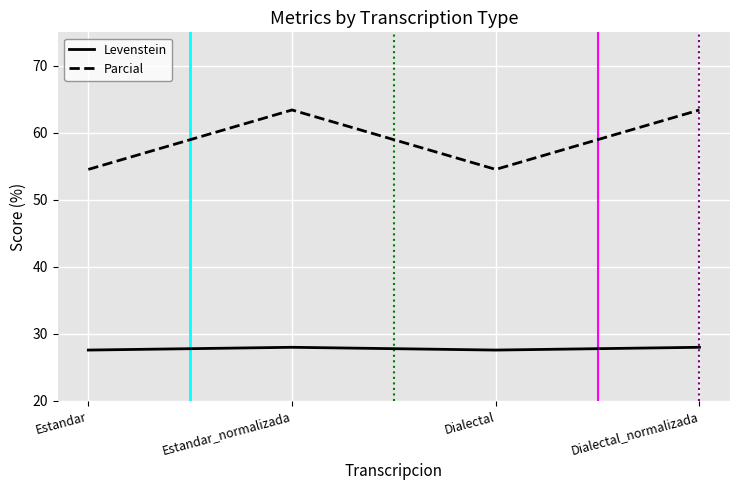

Reading left to right, list all the values displayed in this chart.

Levenstein: 27.6	28.0	27.6	28.0
Parcial: 54.5	63.4	54.5	63.4